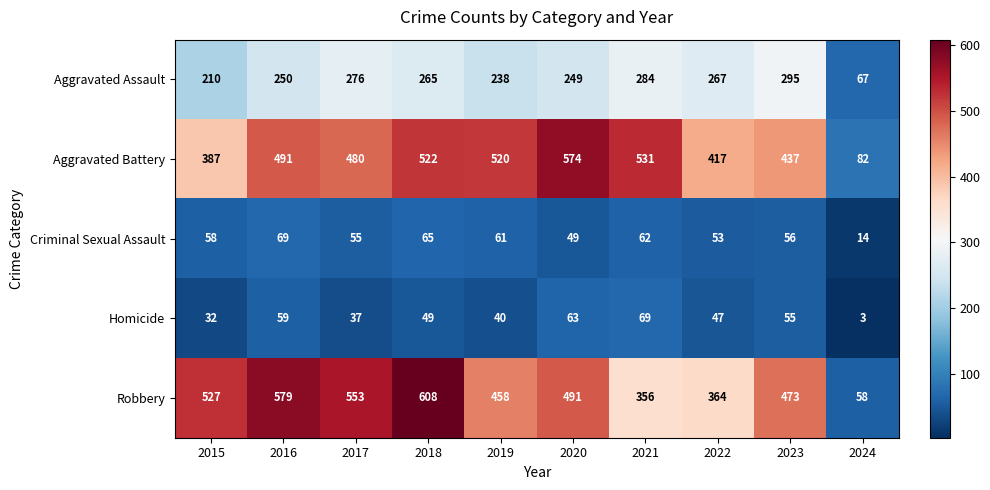

How many series are shown in this chart?

5